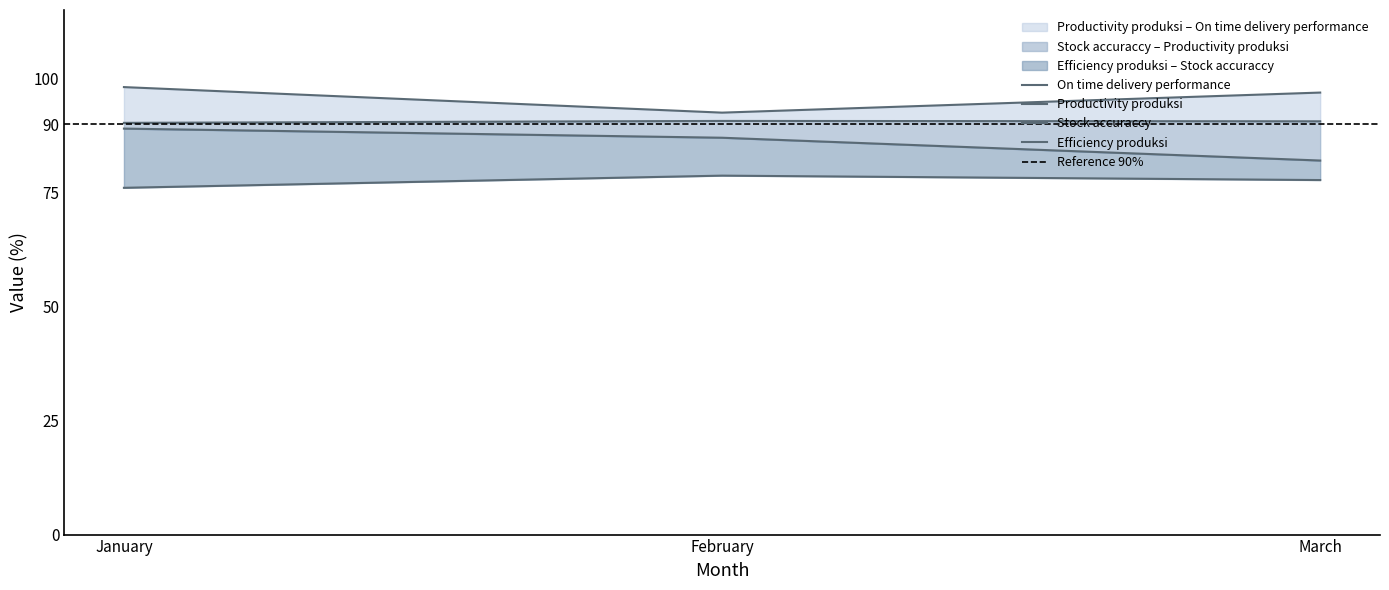

At which label does On time delivery performance first exceed 96?

January